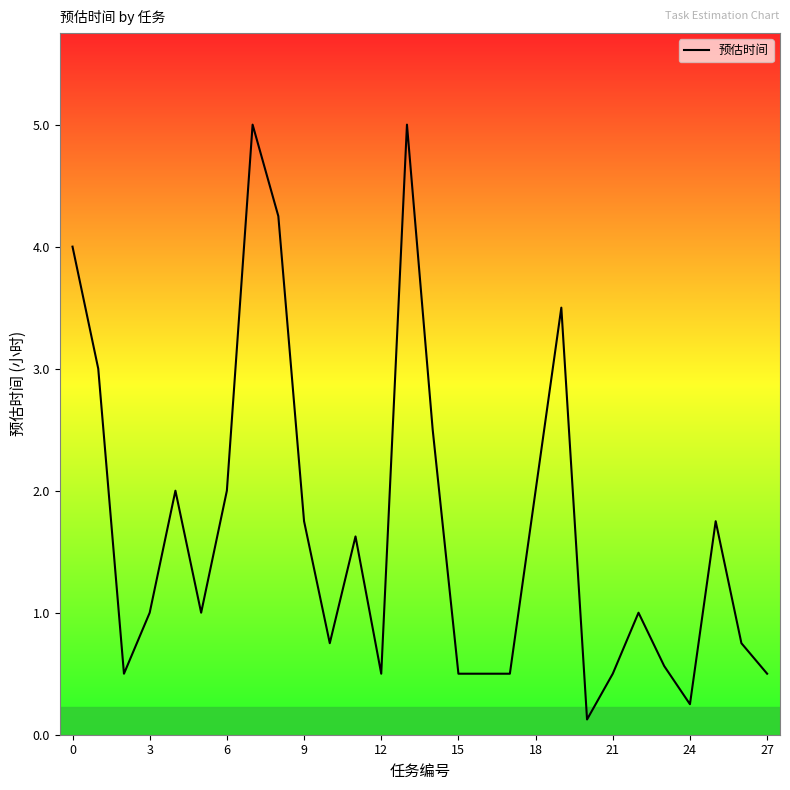

What is the label of the 26th point from the left?

25